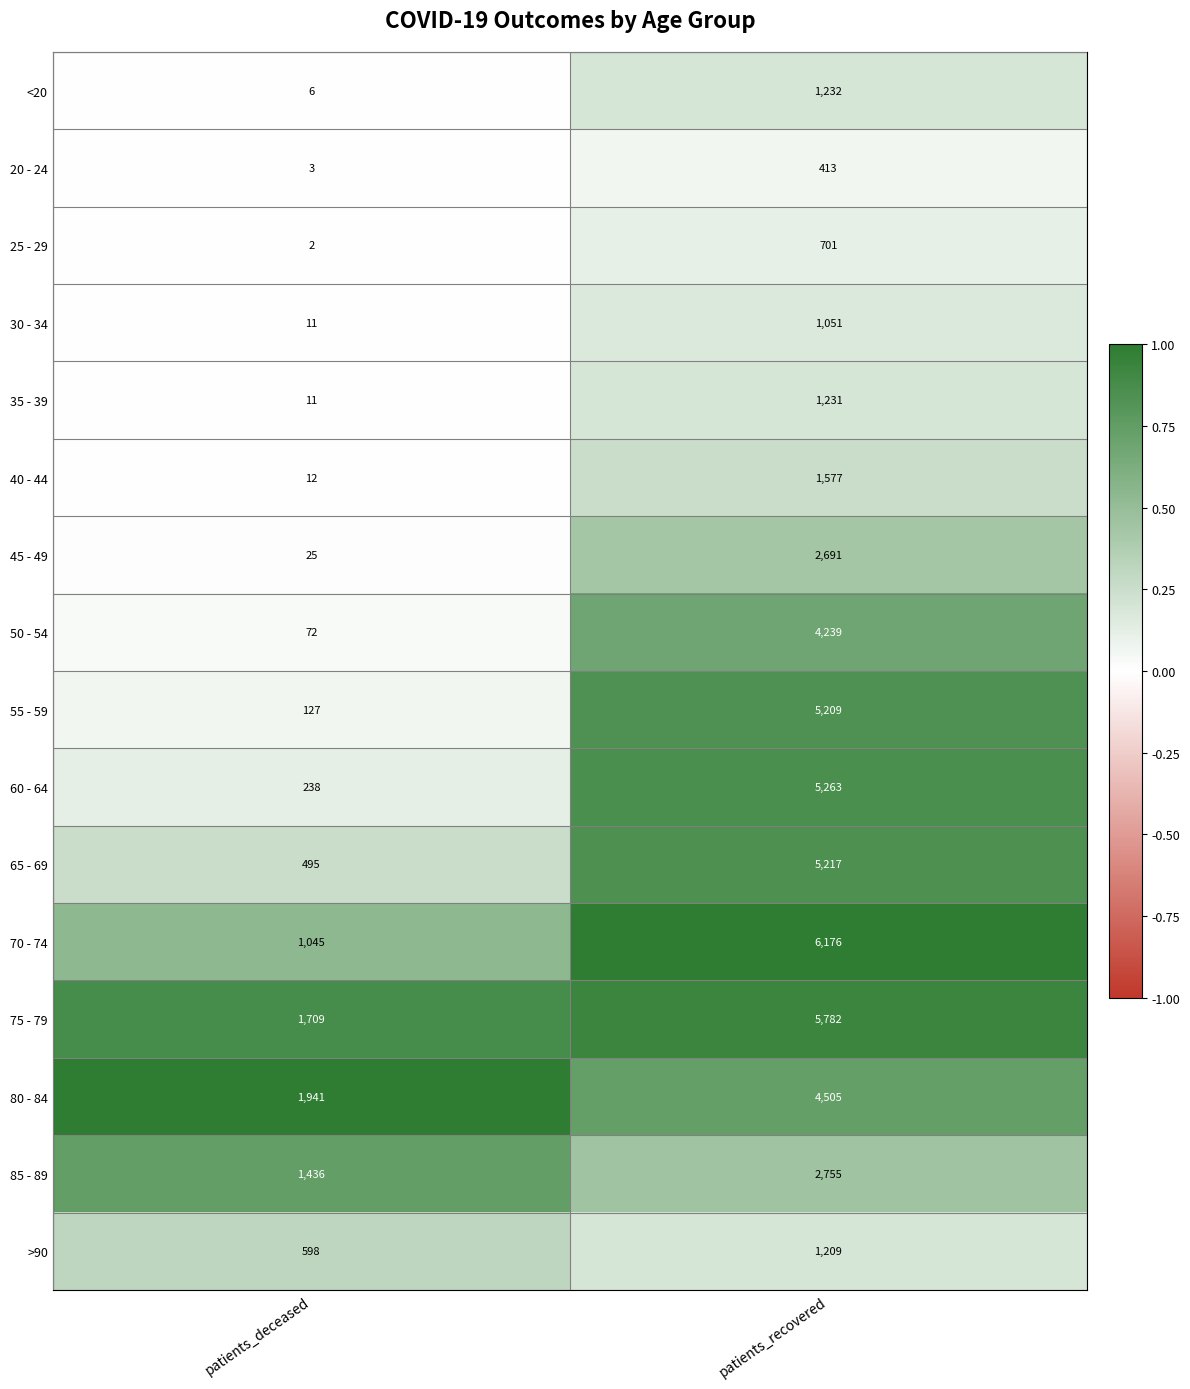

At which label is 80 - 84 closest to 3223?

patients_deceased